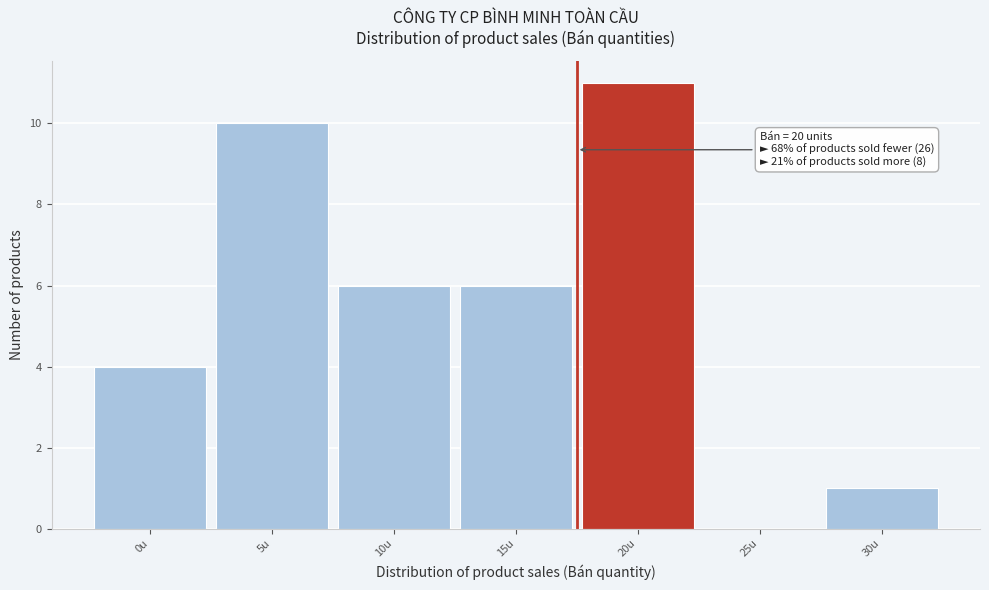

Reading right to left, extract all data points from this chart.

30u=1	25u=0	20u=11	15u=6	10u=6	5u=10	0u=4